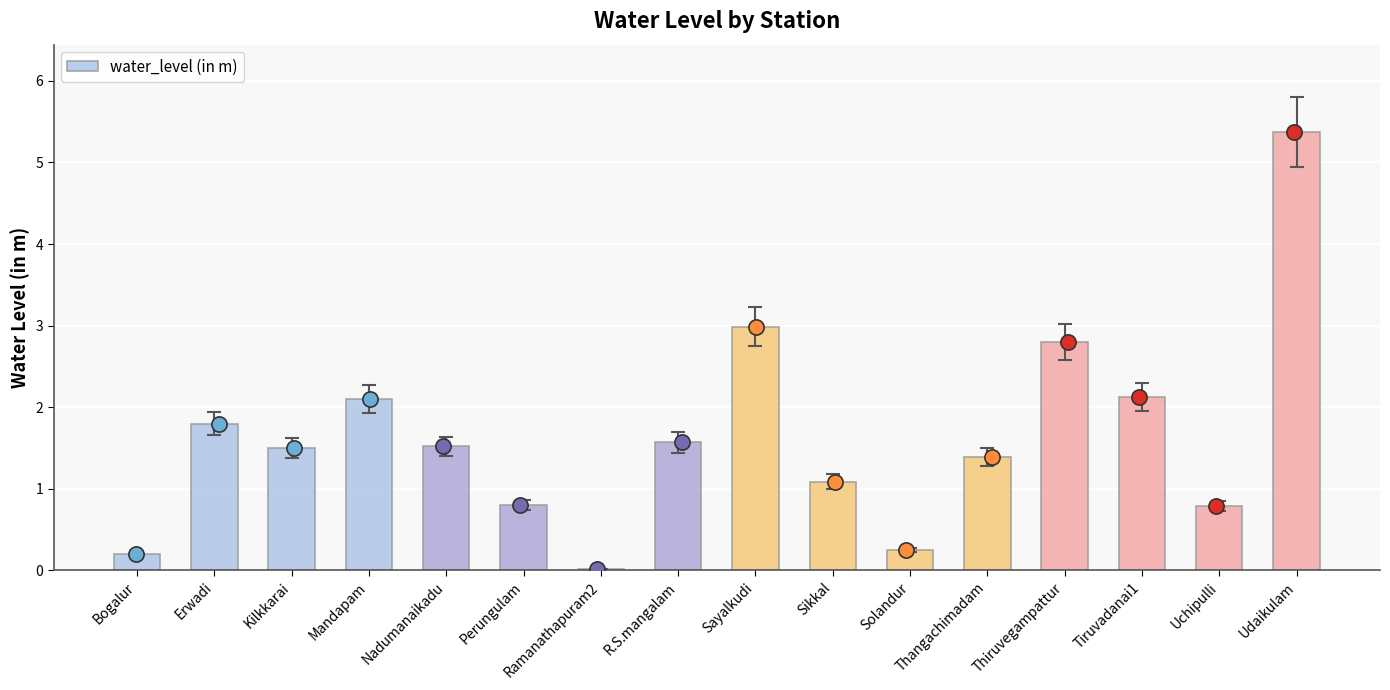

Which has a higher value, R.S.mangalam or Perungulam?

R.S.mangalam